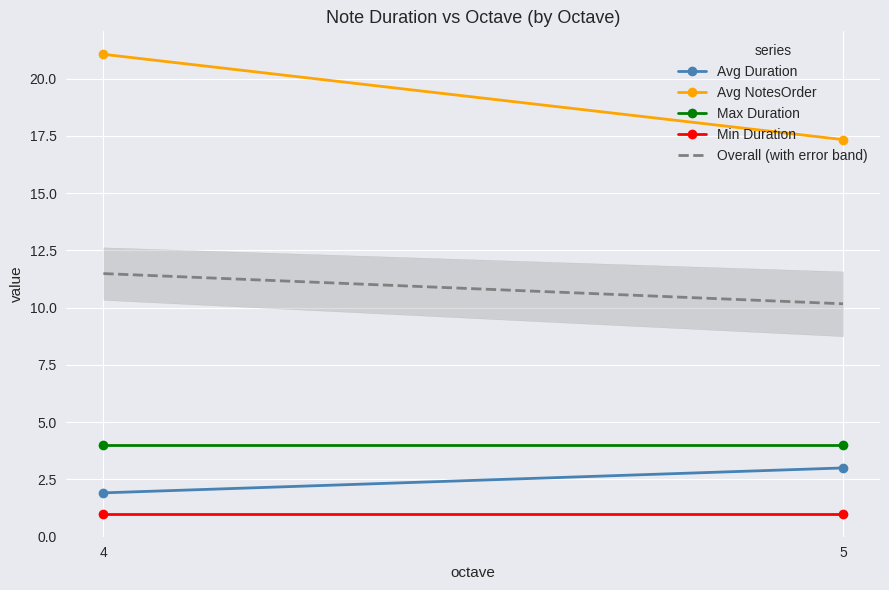

What is the average value of the Overall (with error band) series?

10.8